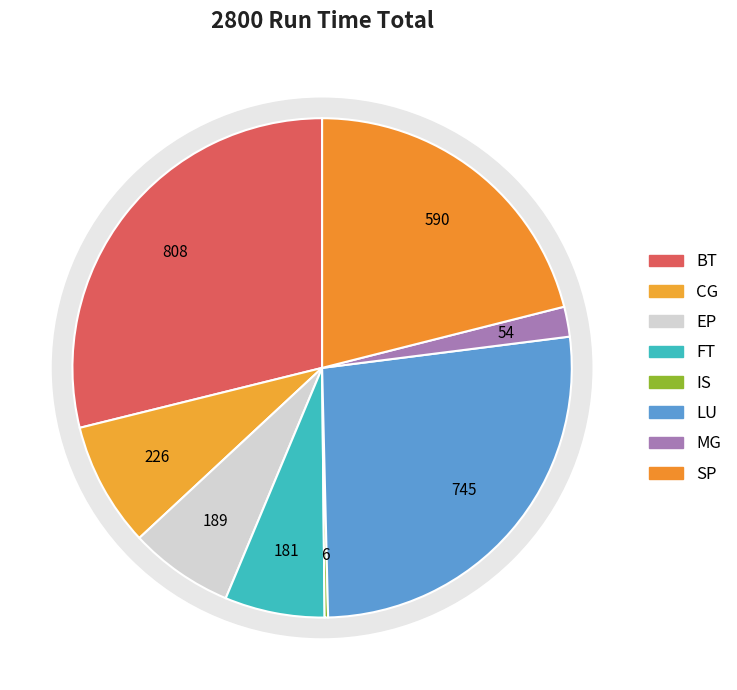

Which slice is the largest?

BT